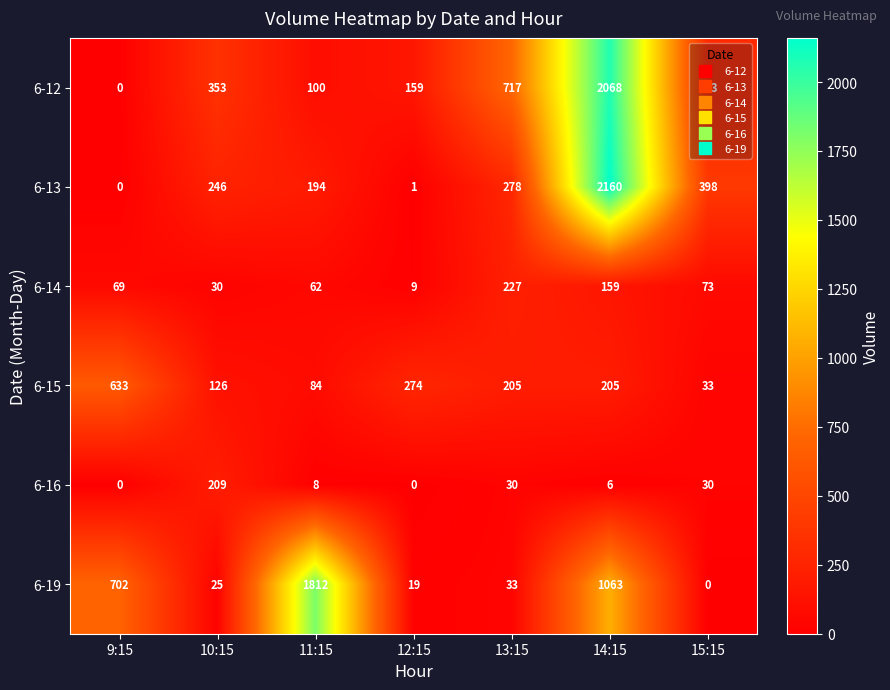

Count the number of categories in the chart.

7